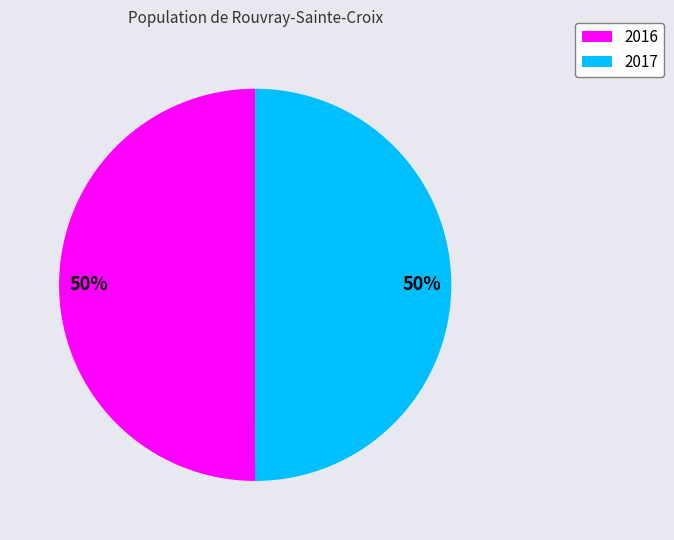

Approximately how many times larger is the value at 2016 compared to 2017?

1.0